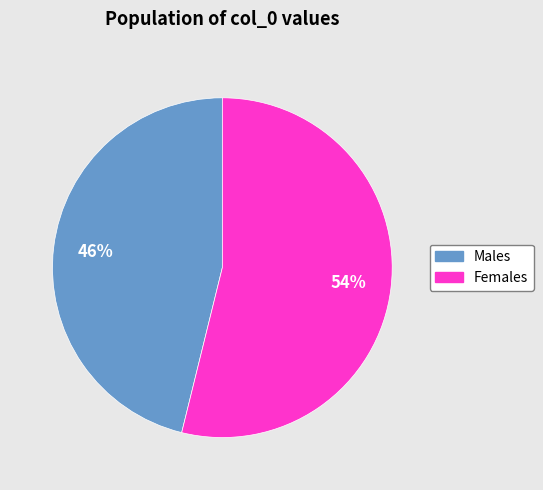

True or false: Males accounts for 57% of the total.

False